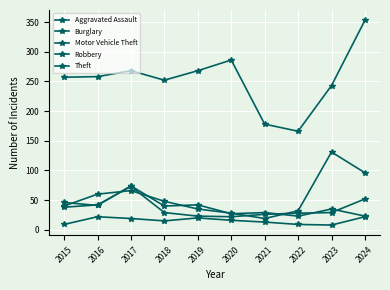

At which category is the sum across all series the highest?

2024